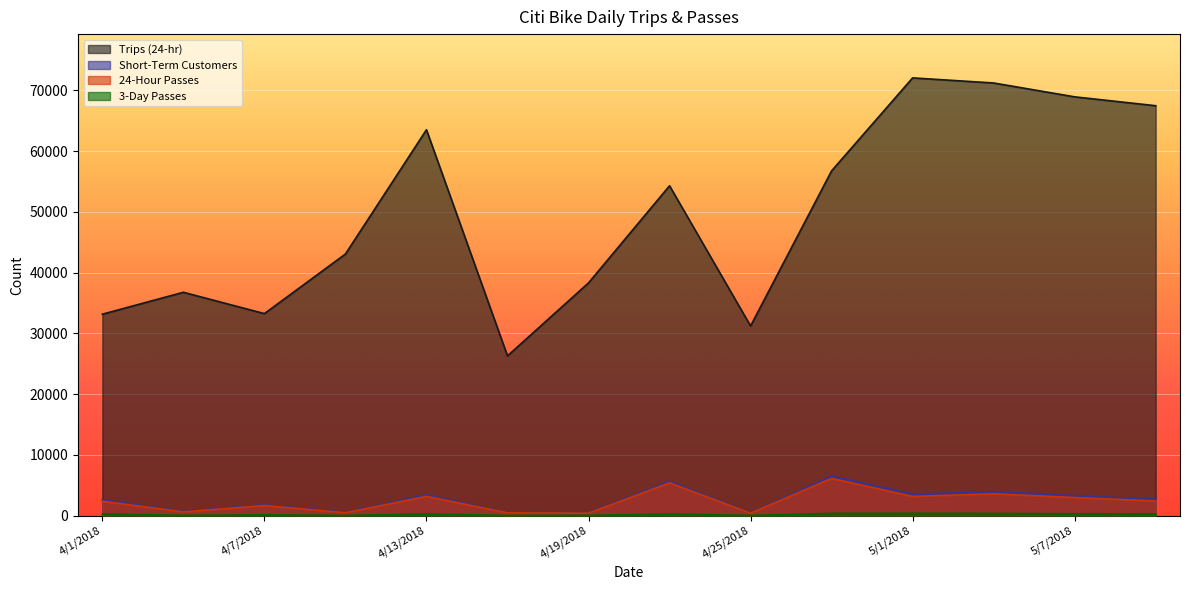

True or false: Short-Term Customers and 3-Day Passes cross at least once.

False